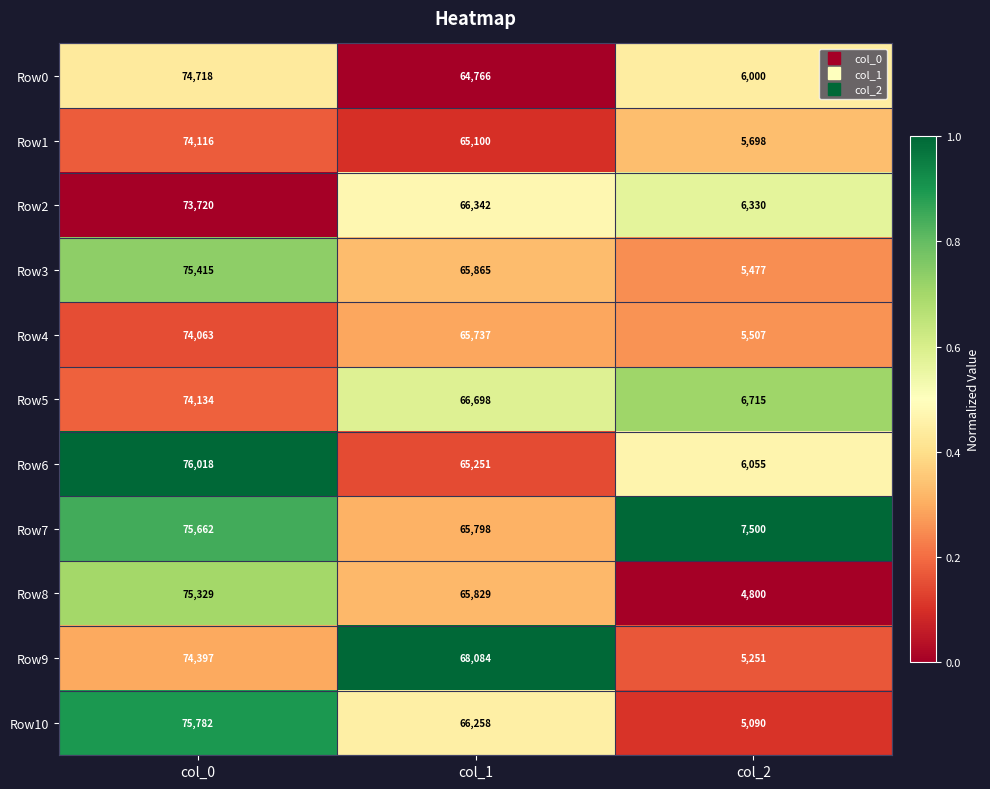

Count the Row10 values in the range 5090 to 75782.

3